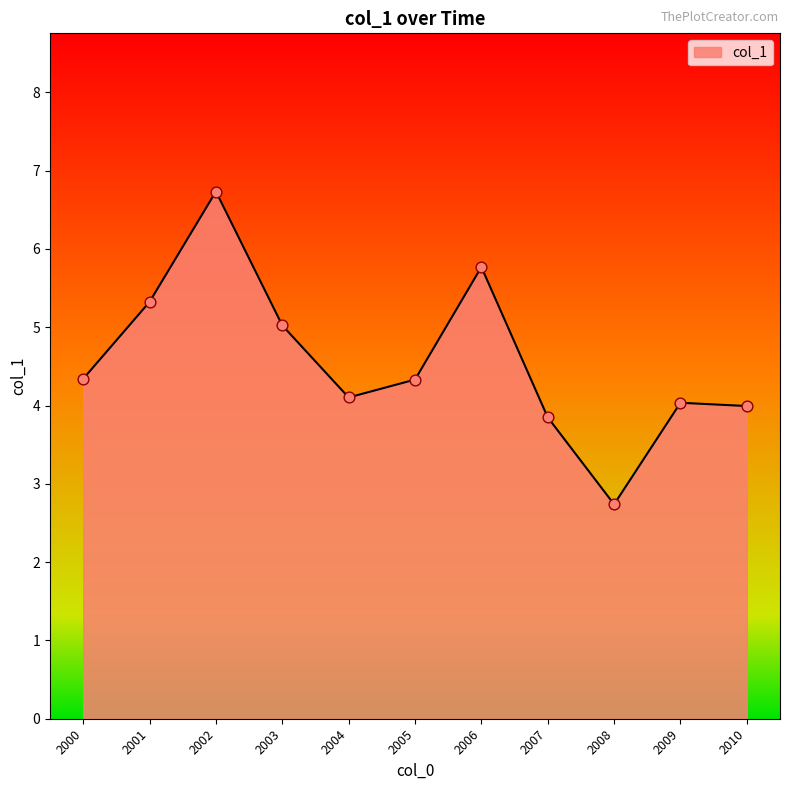

Which has a higher value, 2009 or 2005?

2005